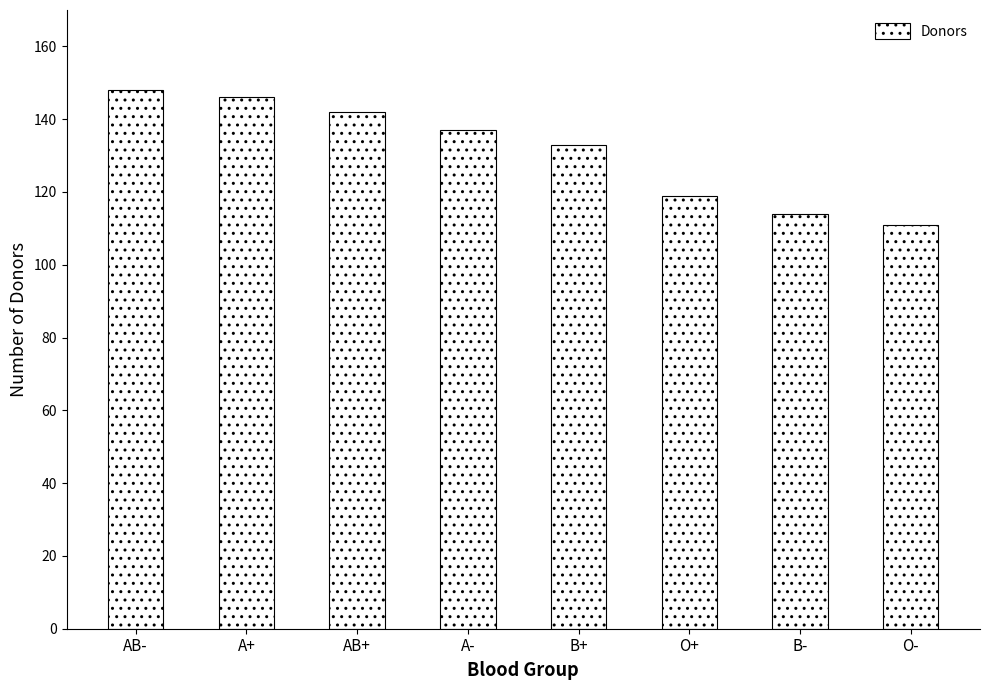

How many series are shown in this chart?

1